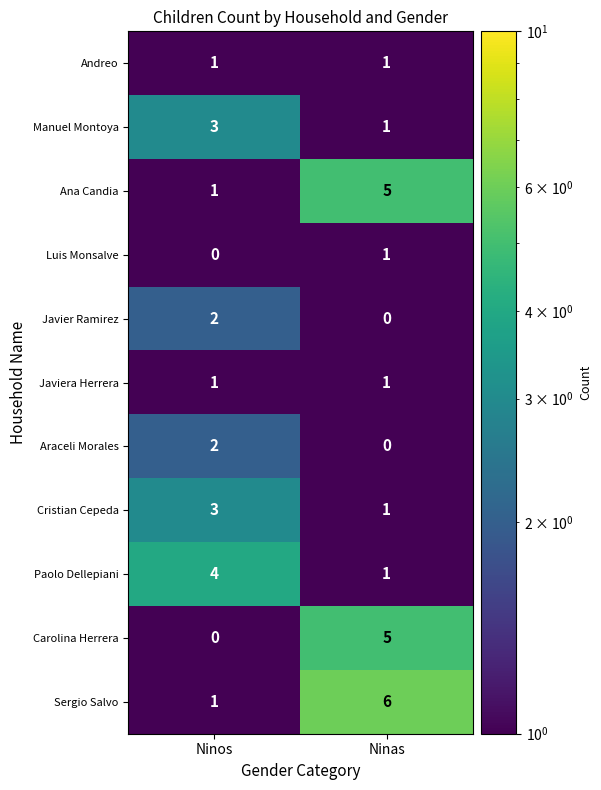

Is it true that Andreo equals 1.8 at Ninas?

False